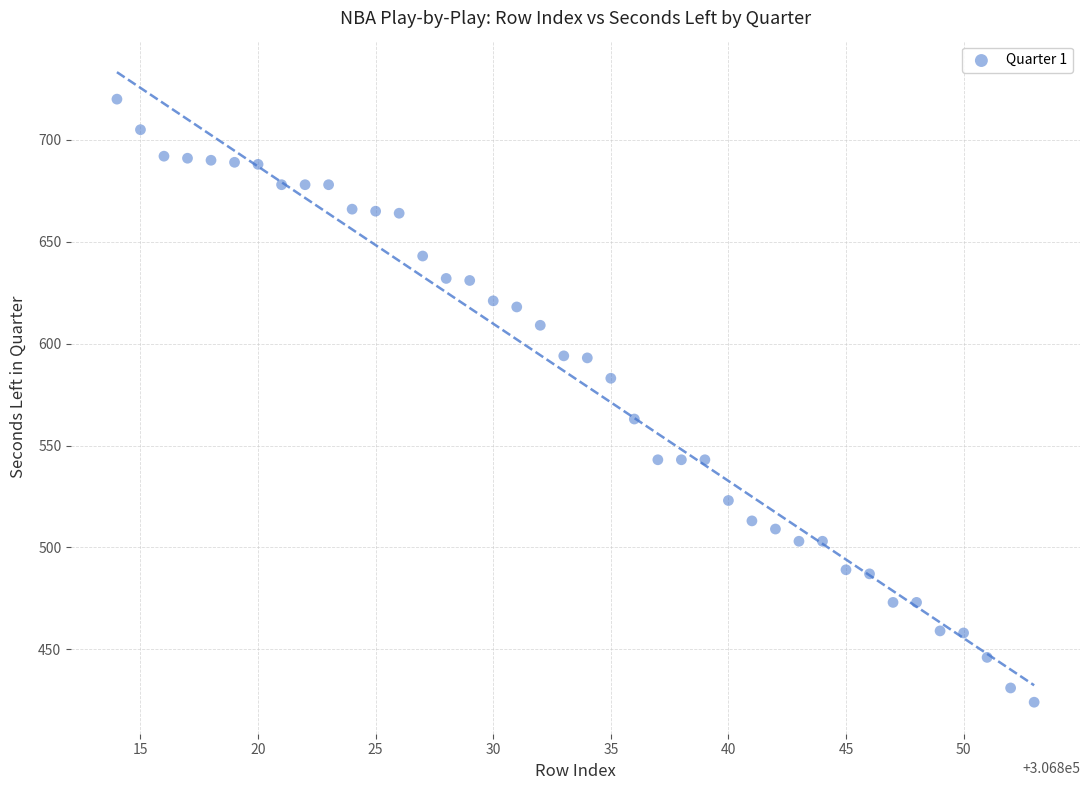

What is the range of Y values (max minus min)?

296